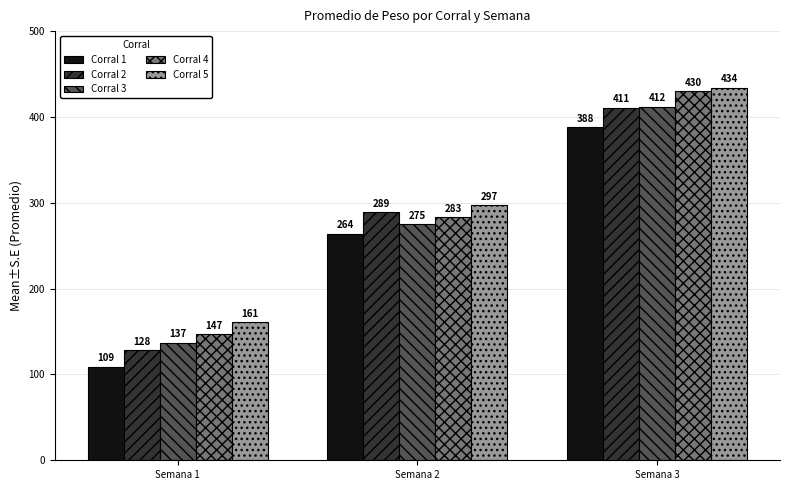

What value does the Corral 3 series have at Semana 1?

136.8